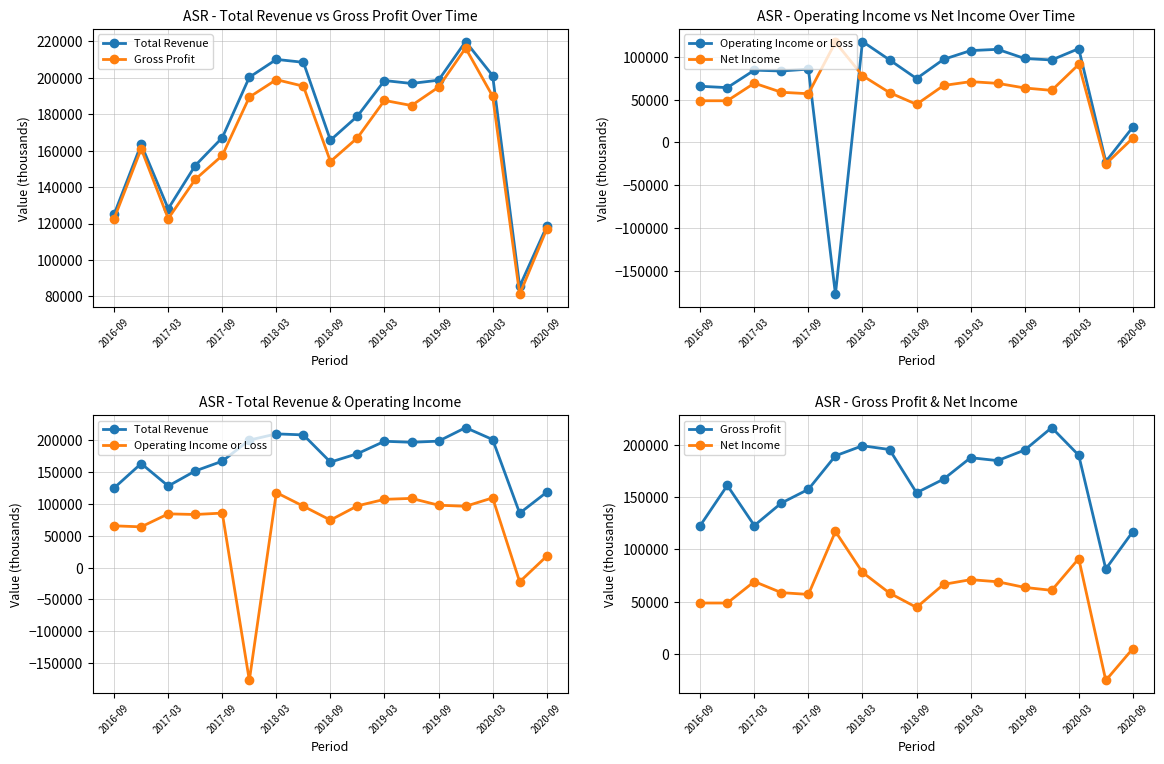

In Gross Profit, how many points are lower than both neighbors (excluding endpoints)?

4